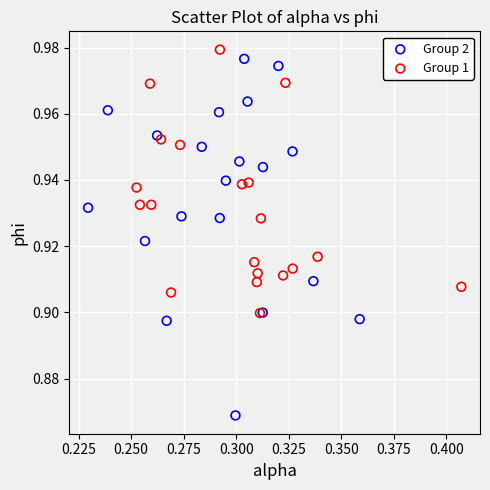

Which series reaches the minimum Y coordinate?

Group 2